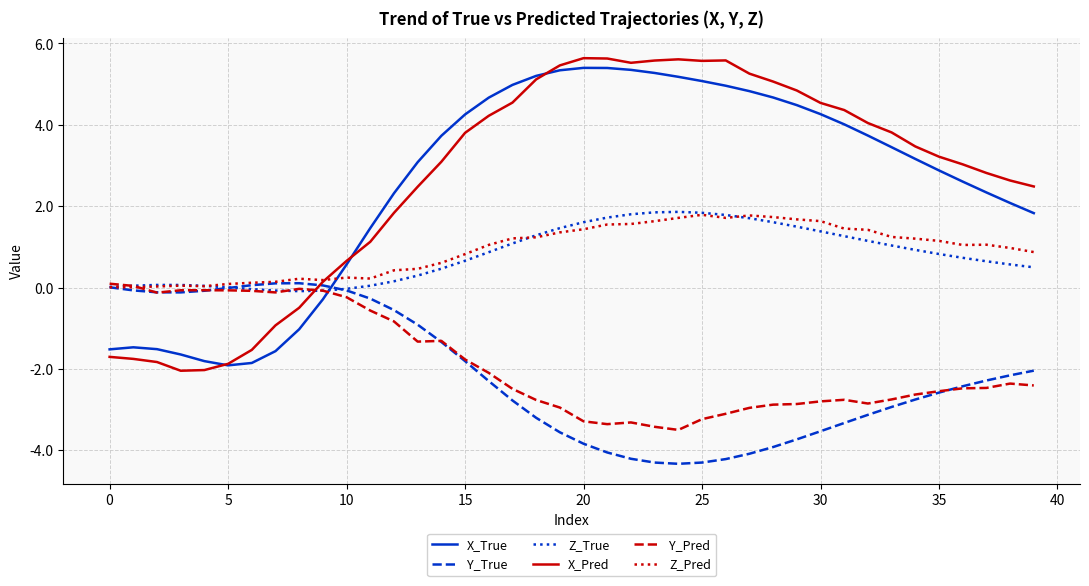

What are all the series names shown in the legend?

X_True, Y_True, Z_True, X_Pred, Y_Pred, Z_Pred